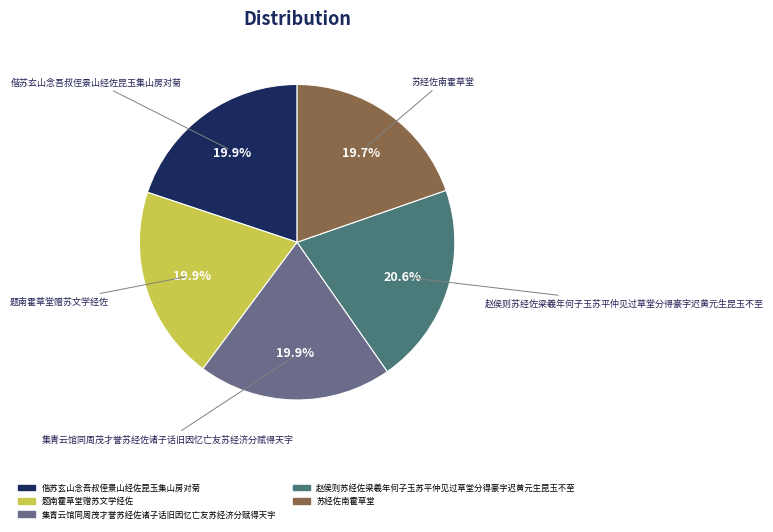

Which slice is the largest?

赵侯则苏经佐梁羲年何子玉苏平仲见过草堂分得豪字迟黄元生昆玉不至